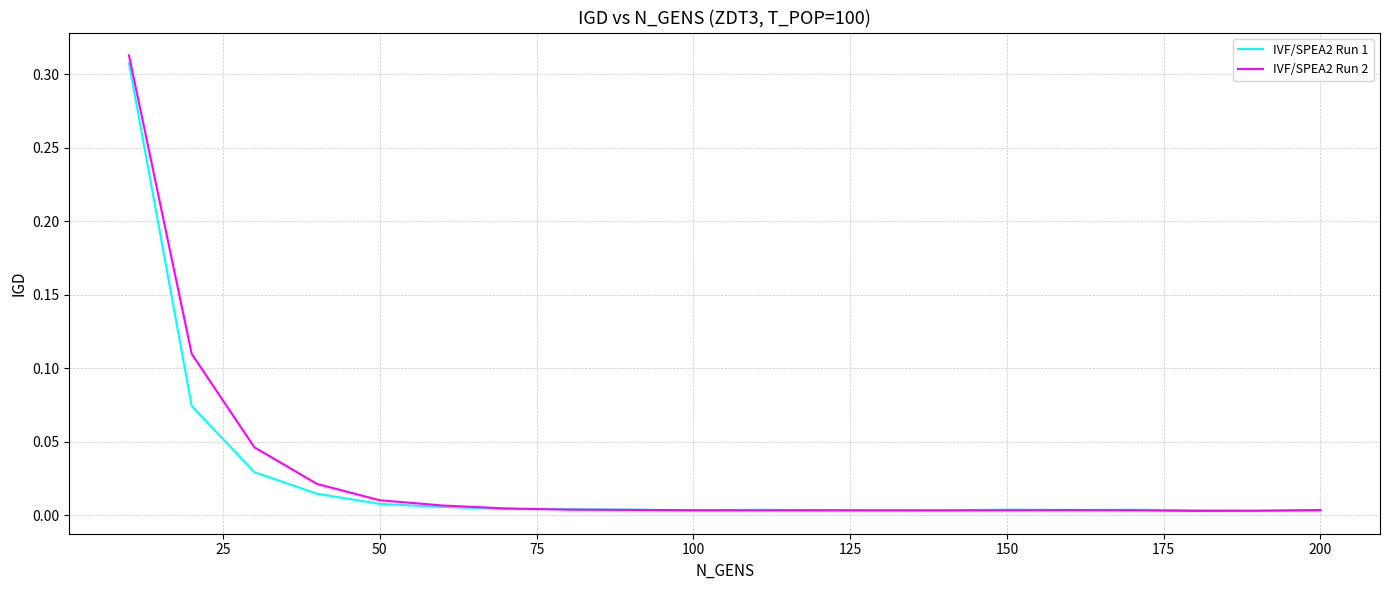

Which series has the widest spread of values?

IVF/SPEA2 Run 2